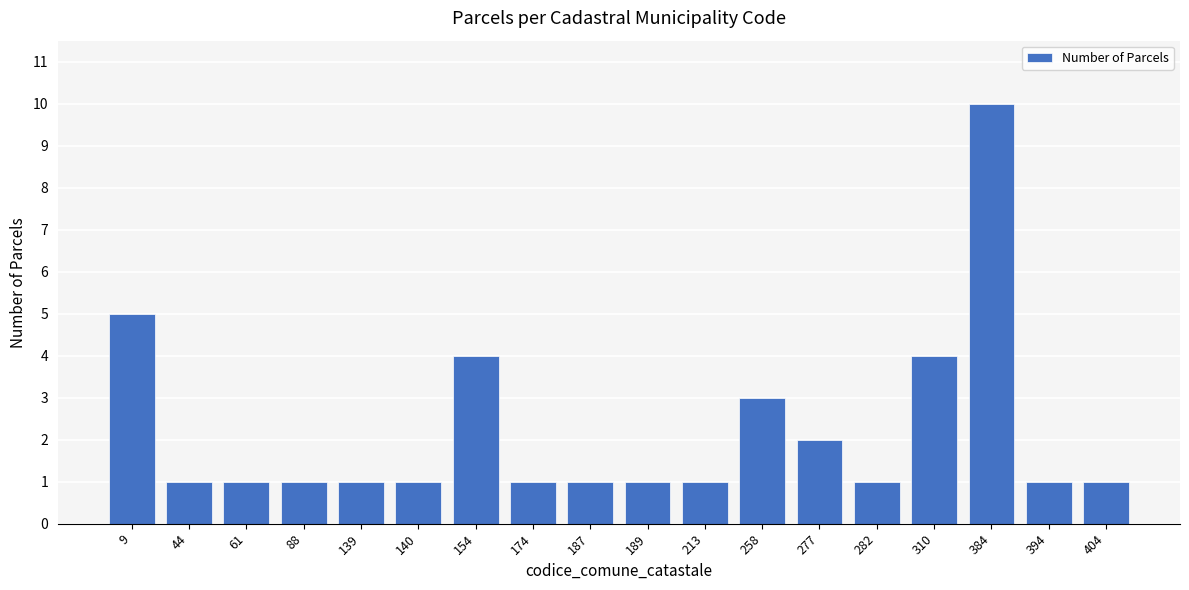

Count the number of data series in this chart.

1